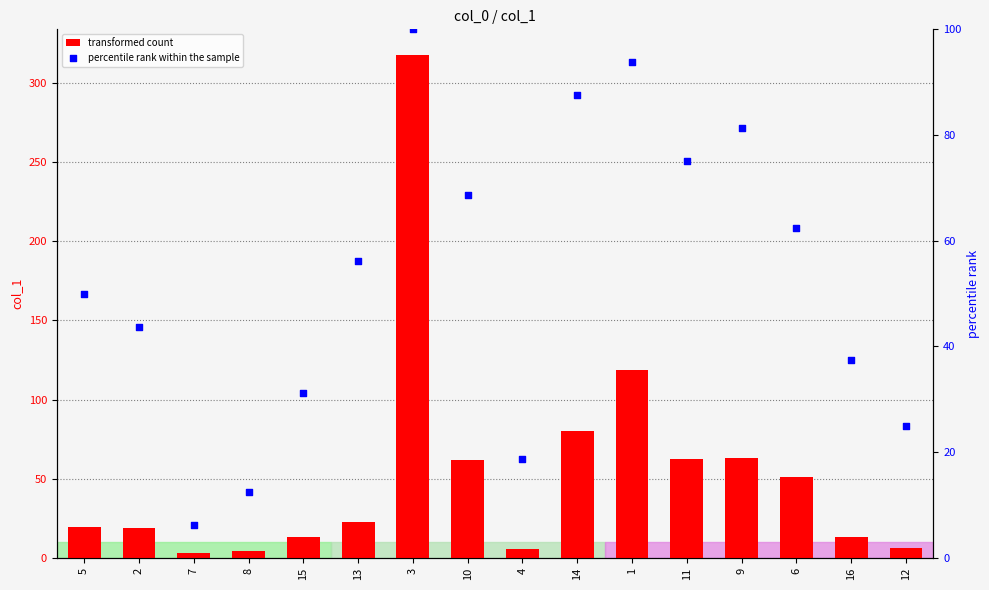

At which category is the sum across all series the highest?

3